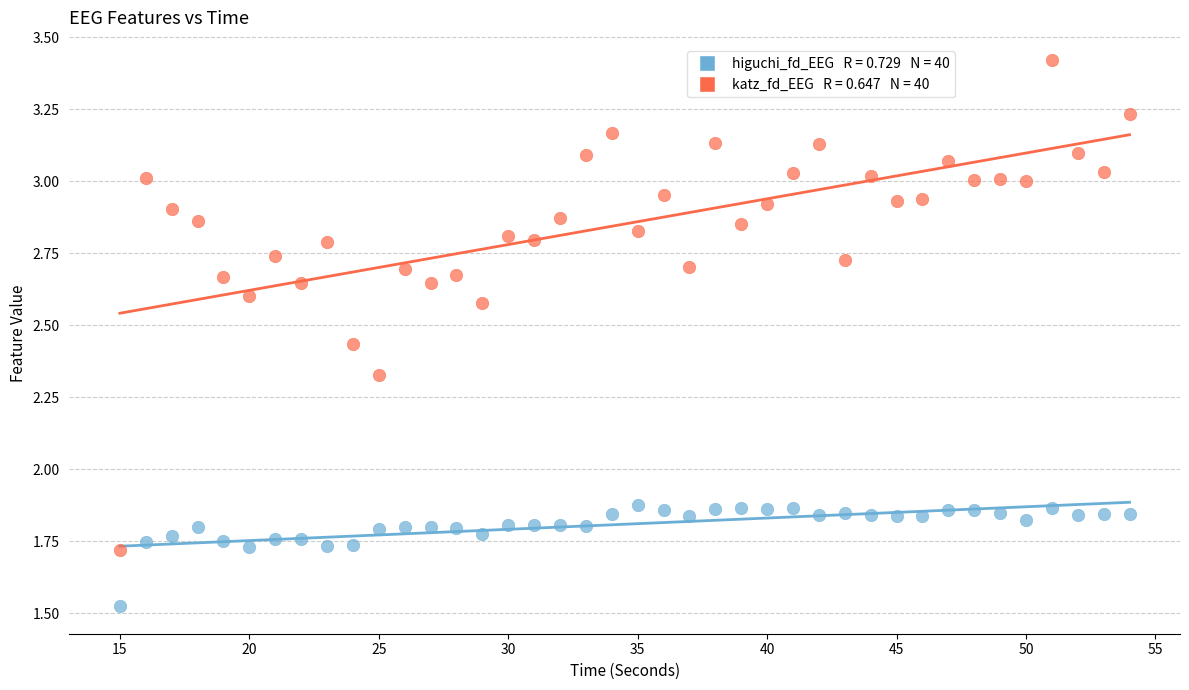

Across all data points, what is the range of X values (max minus min)?

39.0